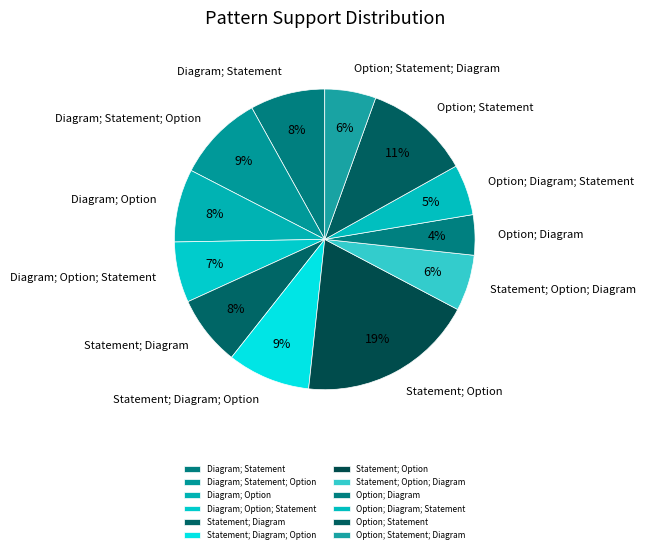

Combined, do Option; Diagram and Diagram; Option; Statement account for over 50%?

No